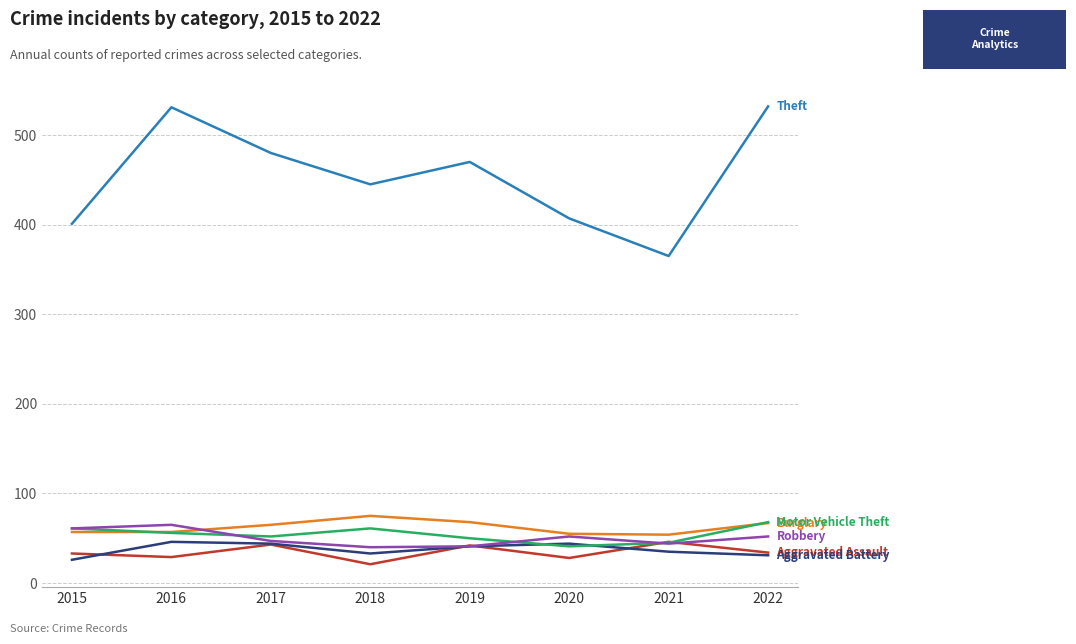

What is the total value across all series at 2021?

589